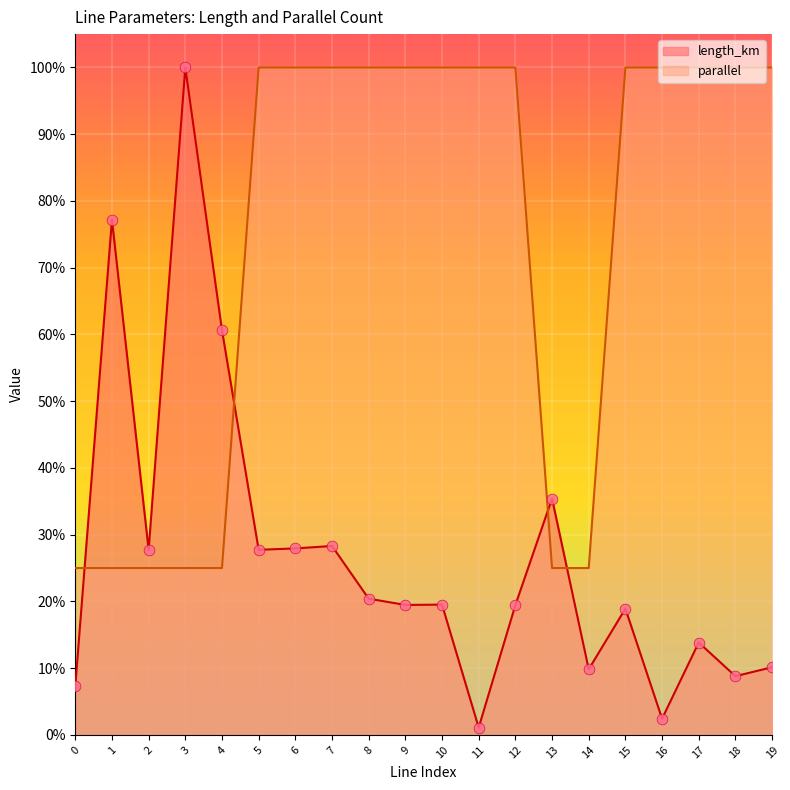

What is the total value across all series at 17?

1.1